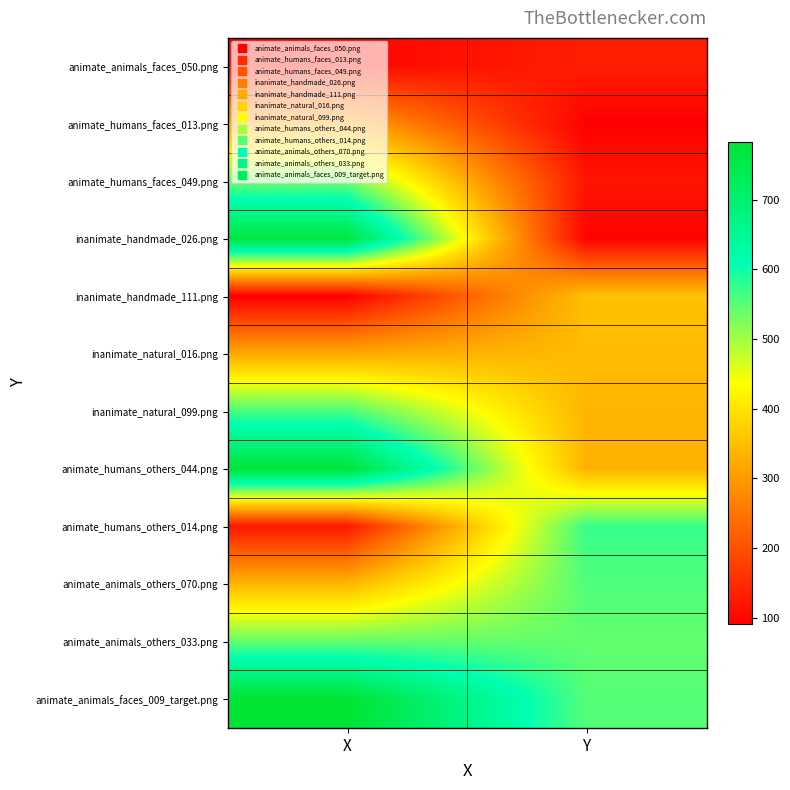

Reading left to right, what are all the values shown in this chart?

animate_animals_faces_050.png: X=100	Y=134
animate_humans_faces_013.png: X=316	Y=93
animate_humans_faces_049.png: X=535	Y=120
inanimate_handmade_026.png: X=766	Y=95
inanimate_handmade_111.png: X=91	Y=354
inanimate_natural_016.png: X=321	Y=346
inanimate_natural_099.png: X=561	Y=338
animate_humans_others_044.png: X=775	Y=334
animate_humans_others_014.png: X=123	Y=573
animate_animals_others_070.png: X=339	Y=556
animate_animals_others_033.png: X=543	Y=543
animate_animals_faces_009_target.png: X=783	Y=553